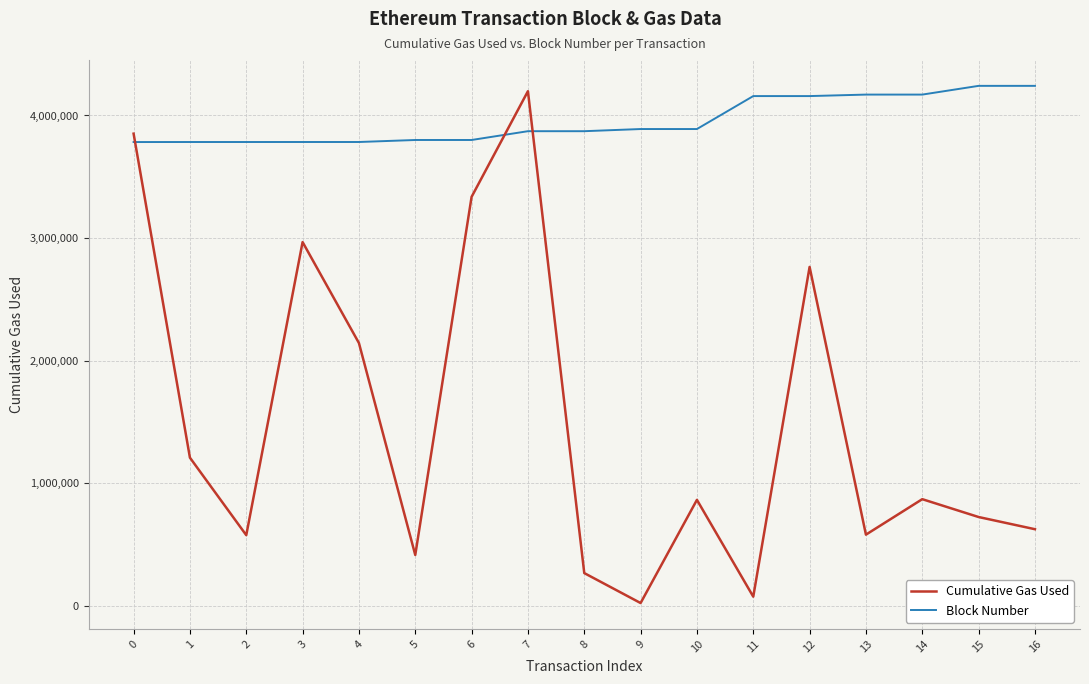

What is the sum of all Block Number values?

67181549